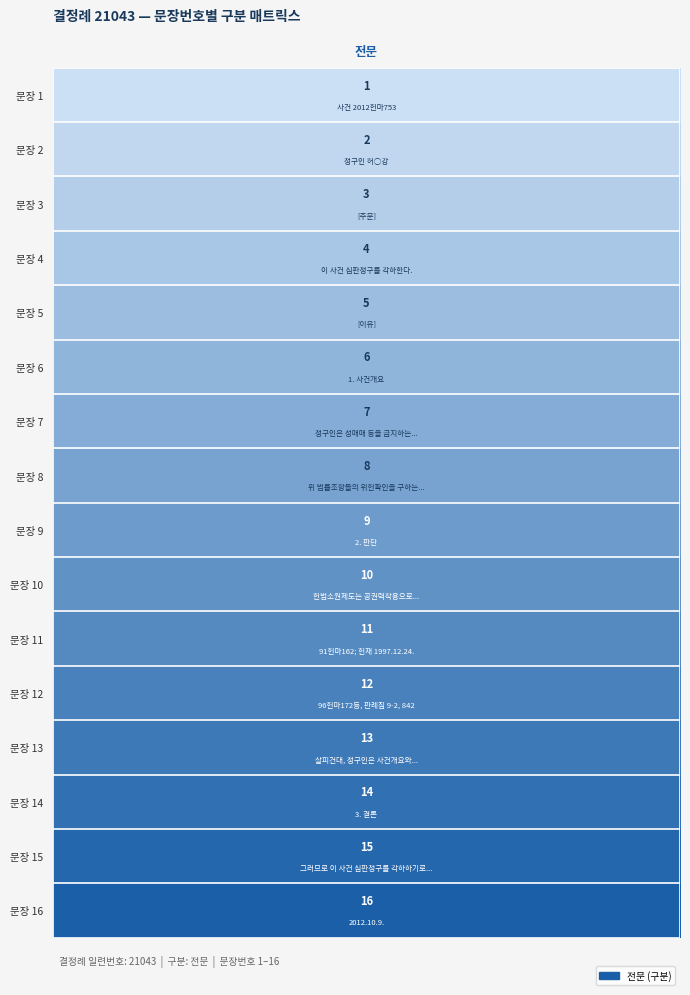

What is the sum of all values?

136